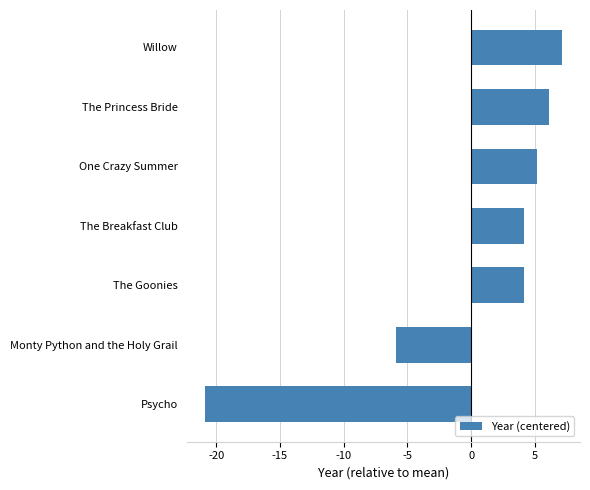

Reading bottom to top, transcribe all the data shown in this chart.

Psycho=-20.9	Monty Python and the Holy Grail=-5.9	The Goonies=4.1	The Breakfast Club=4.1	One Crazy Summer=5.1	The Princess Bride=6.1	Willow=7.1